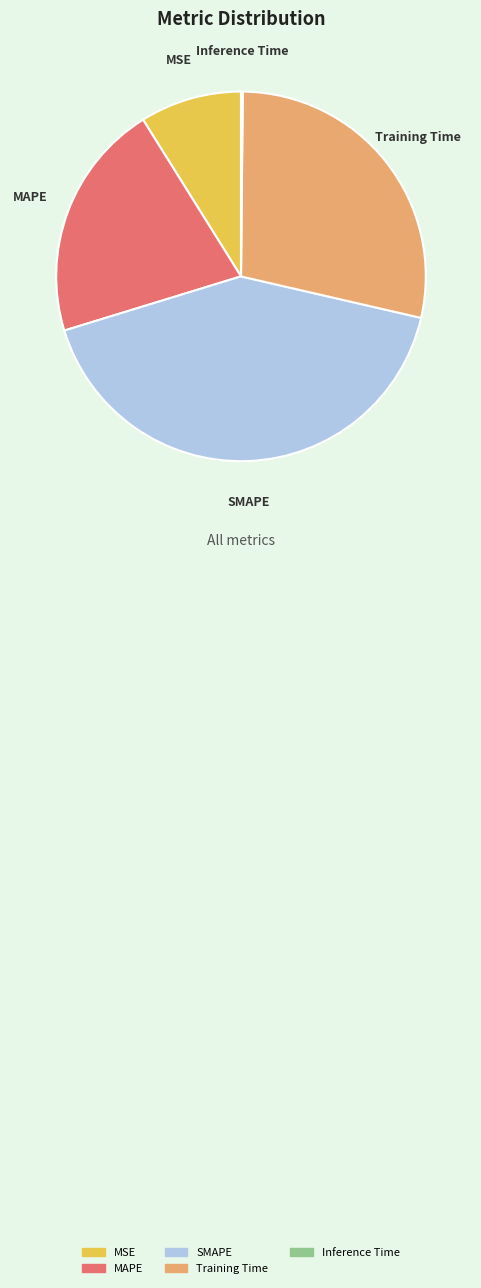

Which category has the biggest portion of the pie?

SMAPE